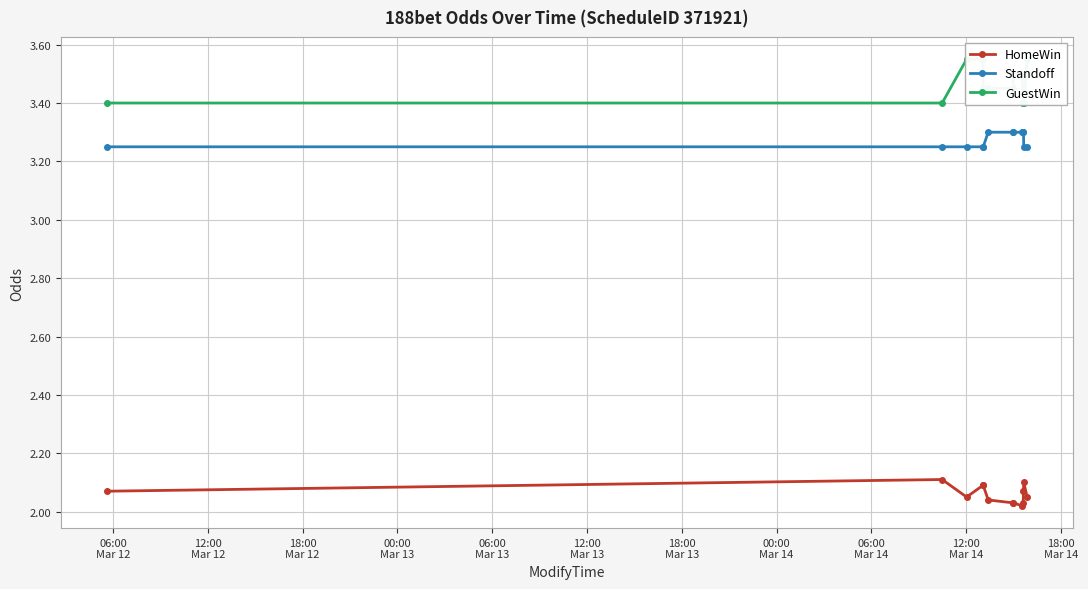

How many GuestWin values are between 3 and 4?

13